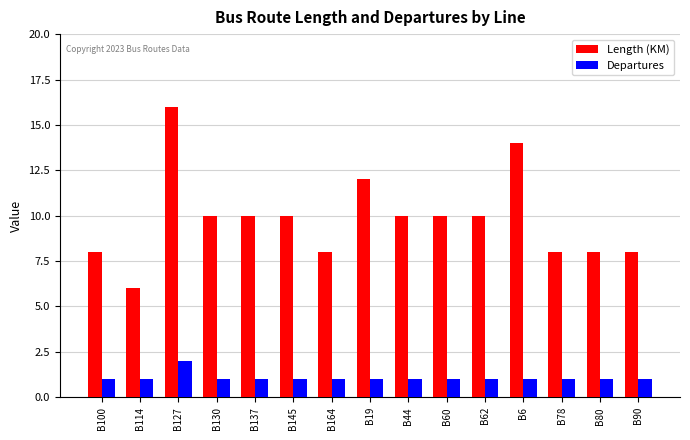

What is the label of the 1st bar from the right?

B90